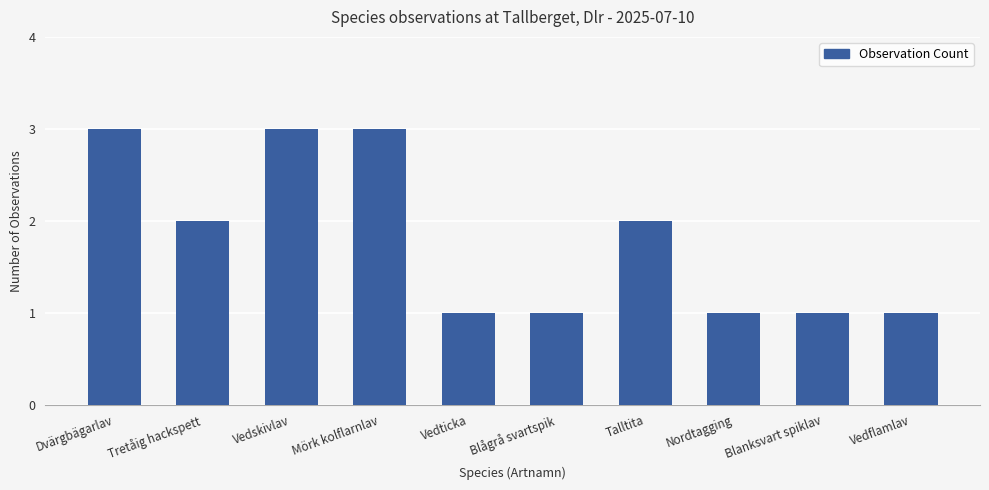

The value at Vedflamlav is 1. True or false?

True